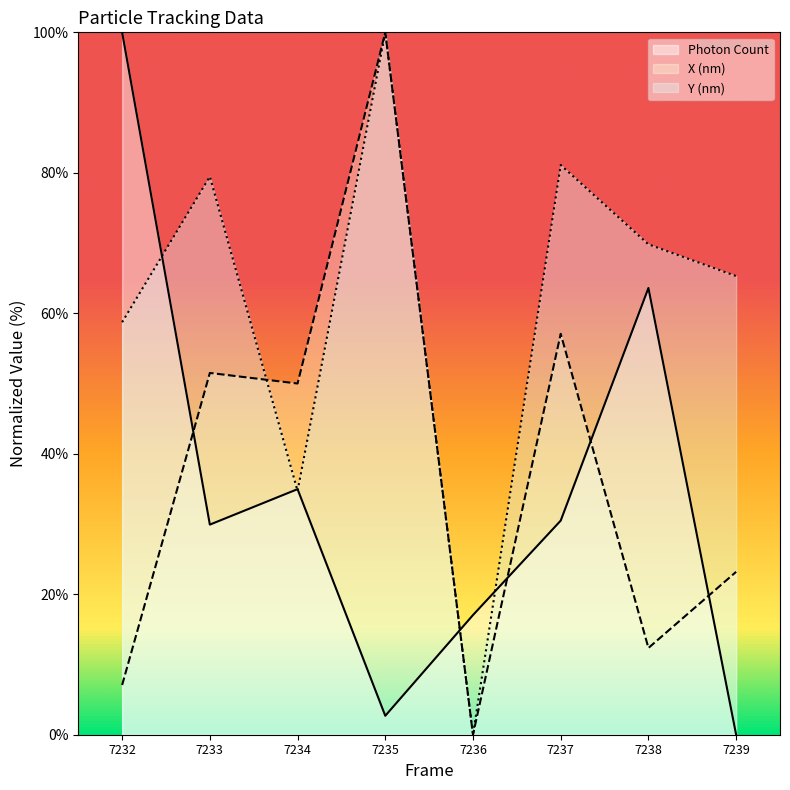

How many lines are shown in the chart?

3